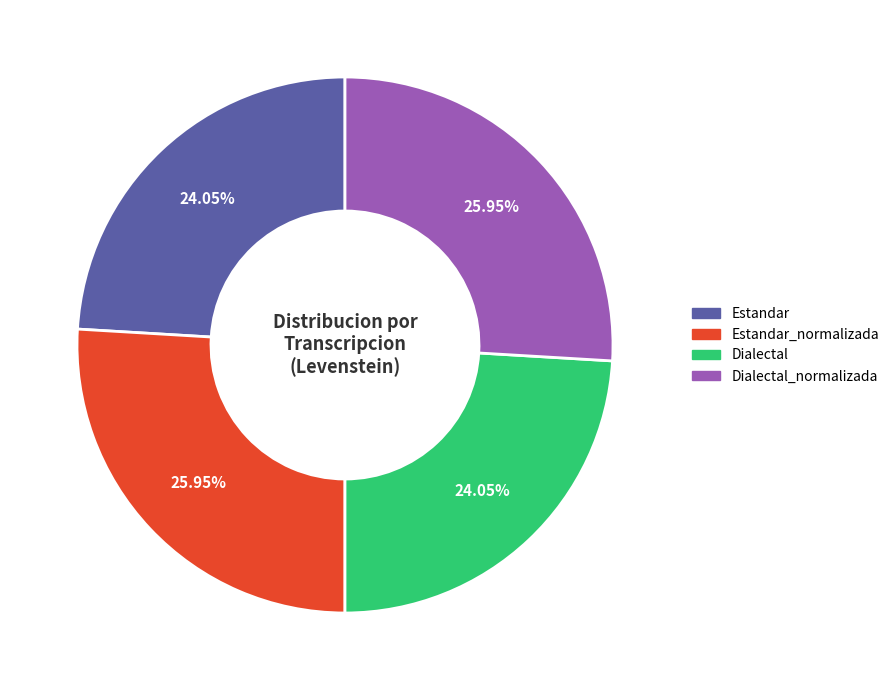

Is there any slice that represents more than half of the pie?

No